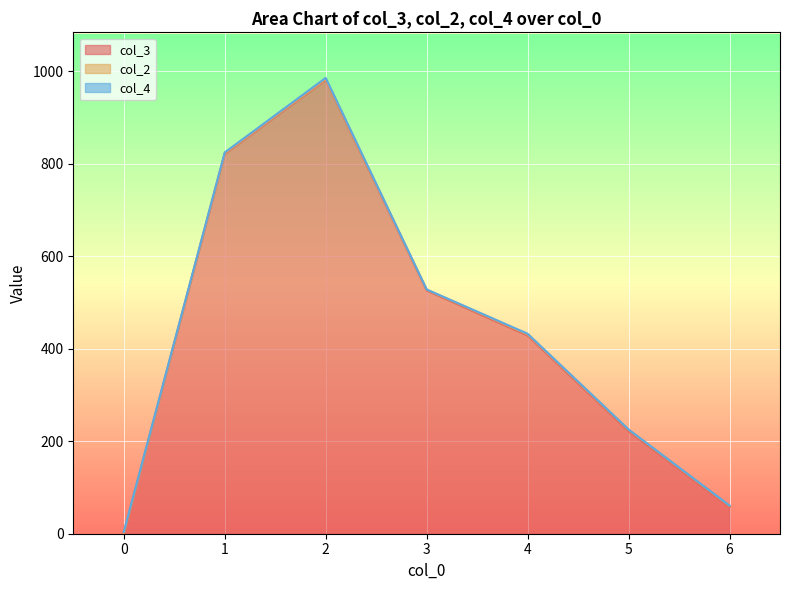

True or false: col_4 and col_2 cross at least once.

True